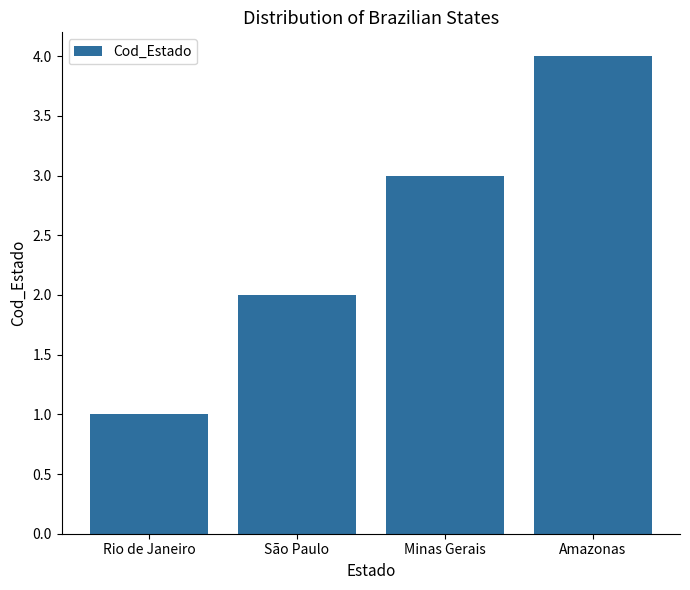

Count the number of data series in this chart.

1